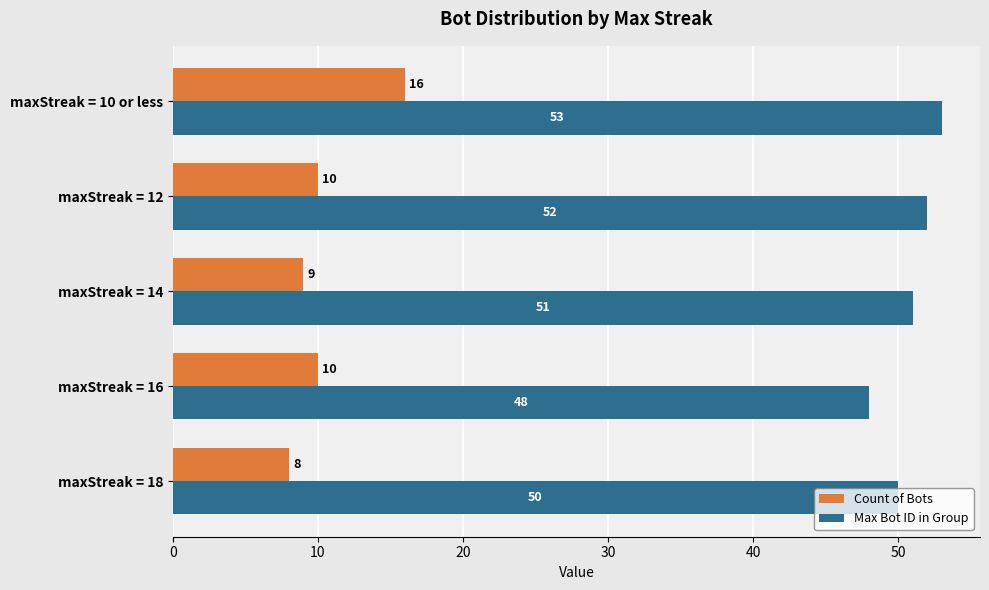

How many categories are shown in the chart?

5